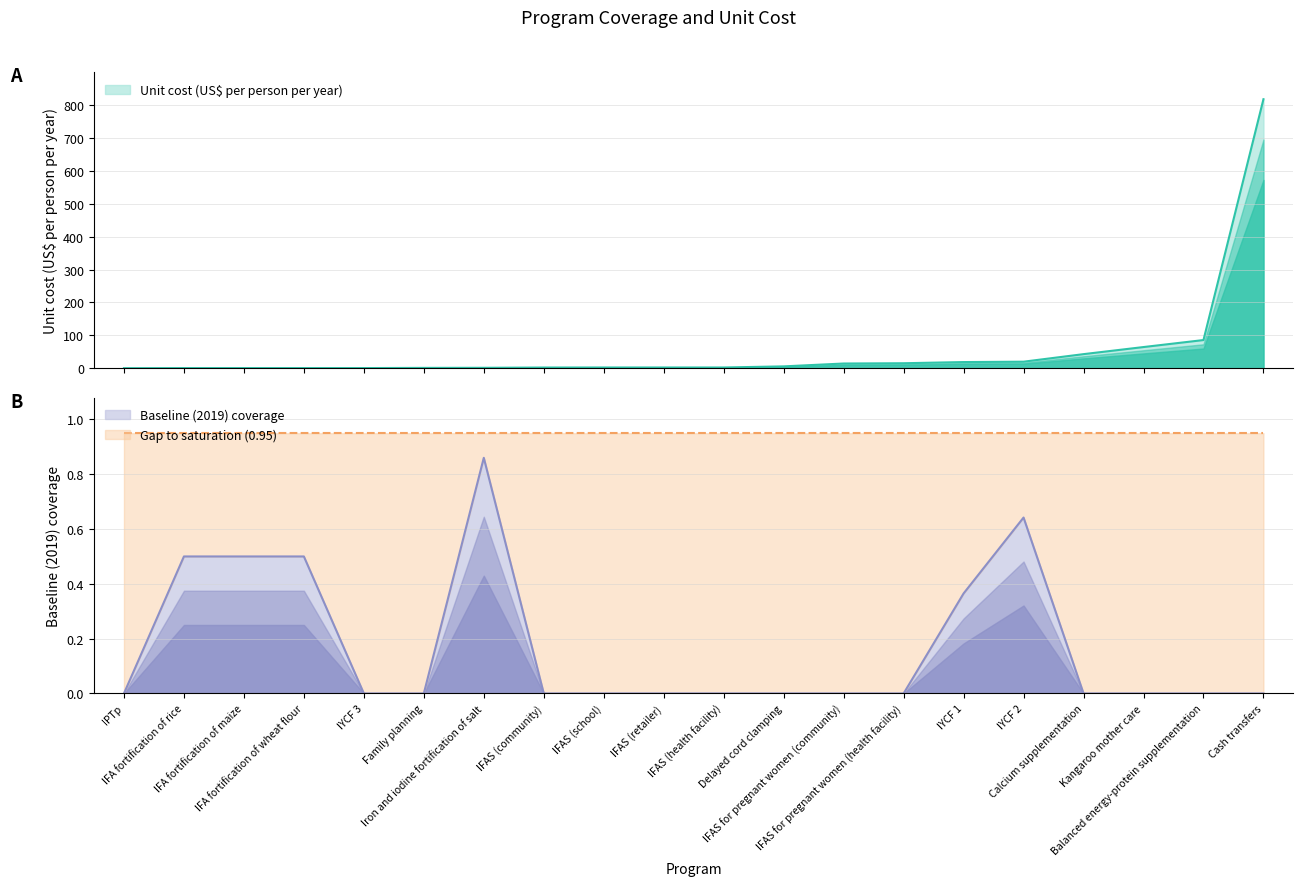

What is the difference between the maximum and minimum values in the Baseline (2019) coverage series?

0.9